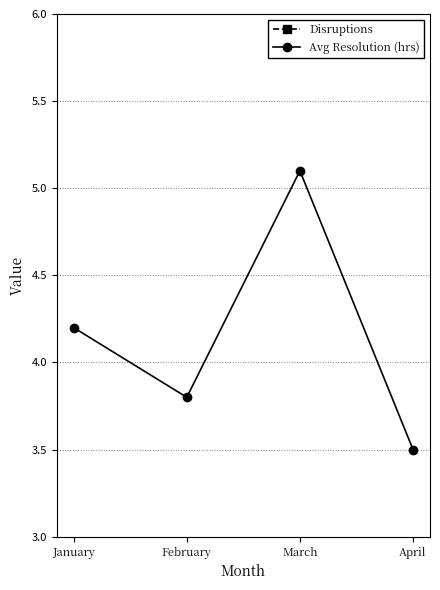

What is the greatest value displayed?

15.0